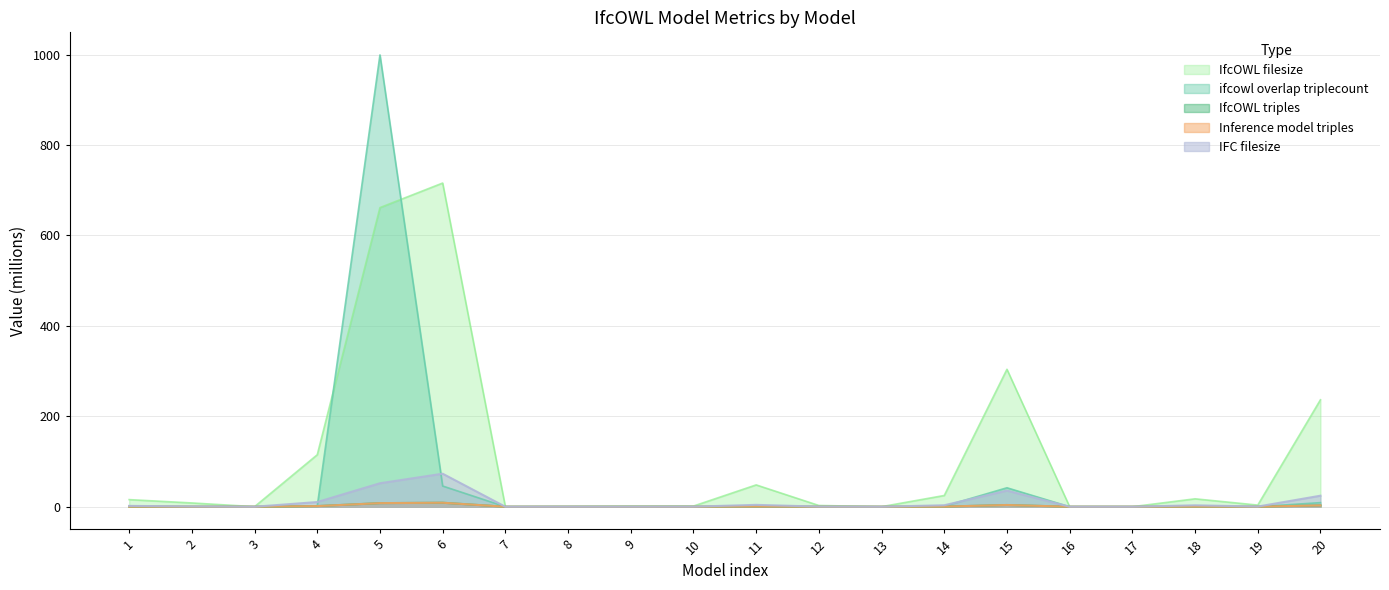

The IfcOWL filesize series shows 48.3 at 11. True or false?

True